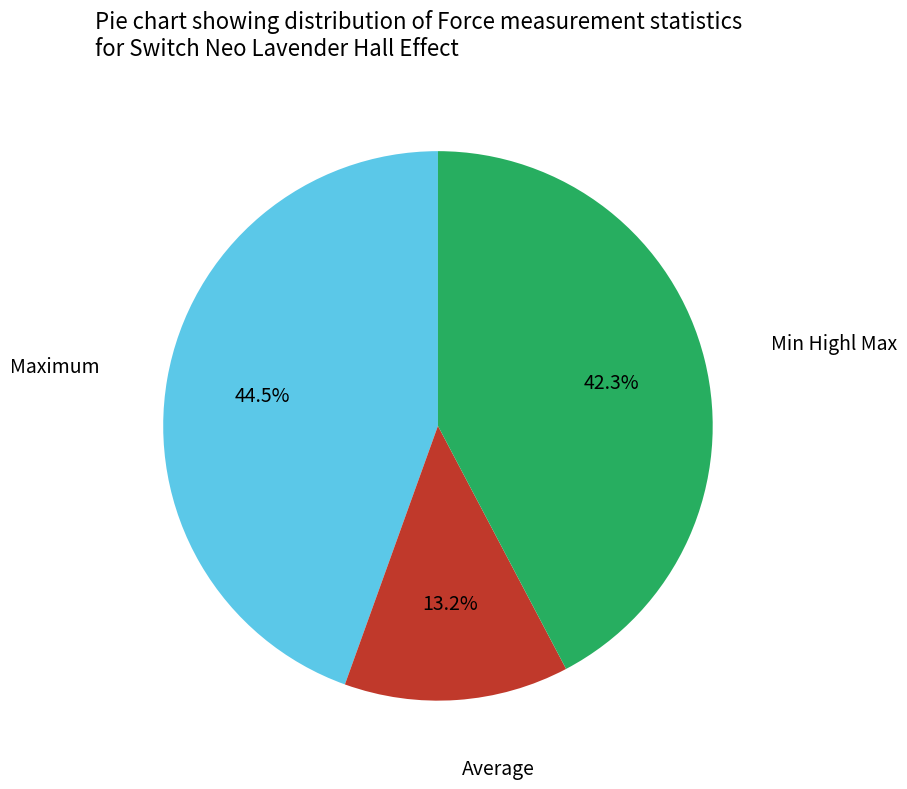

Does any single category account for the majority?

No